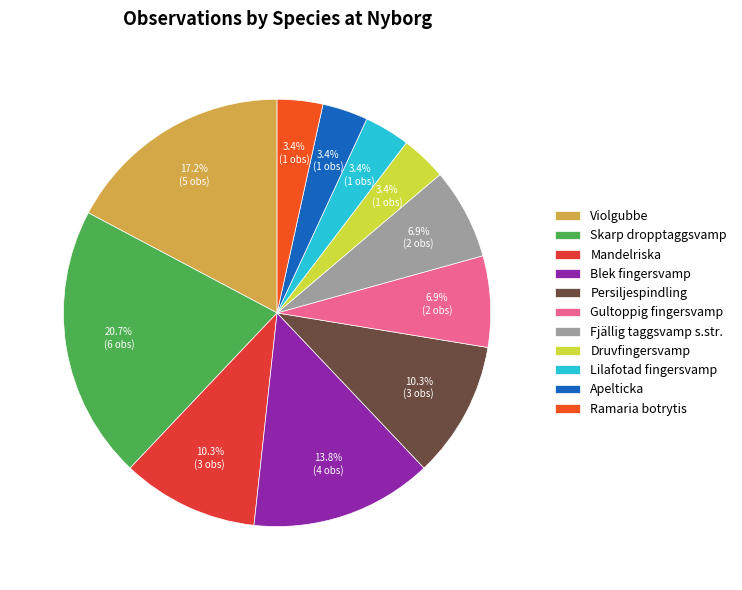

To the nearest percent, what is the difference between the Blek fingersvamp and Skarp dropptaggsvamp slice percentages?

7%